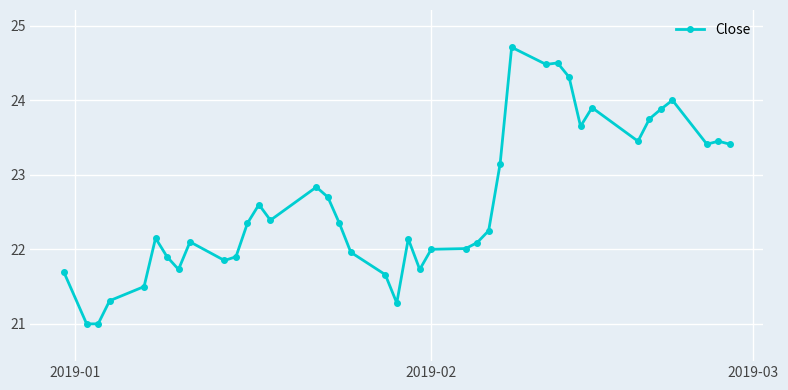

How many distinct data groups are displayed?

1